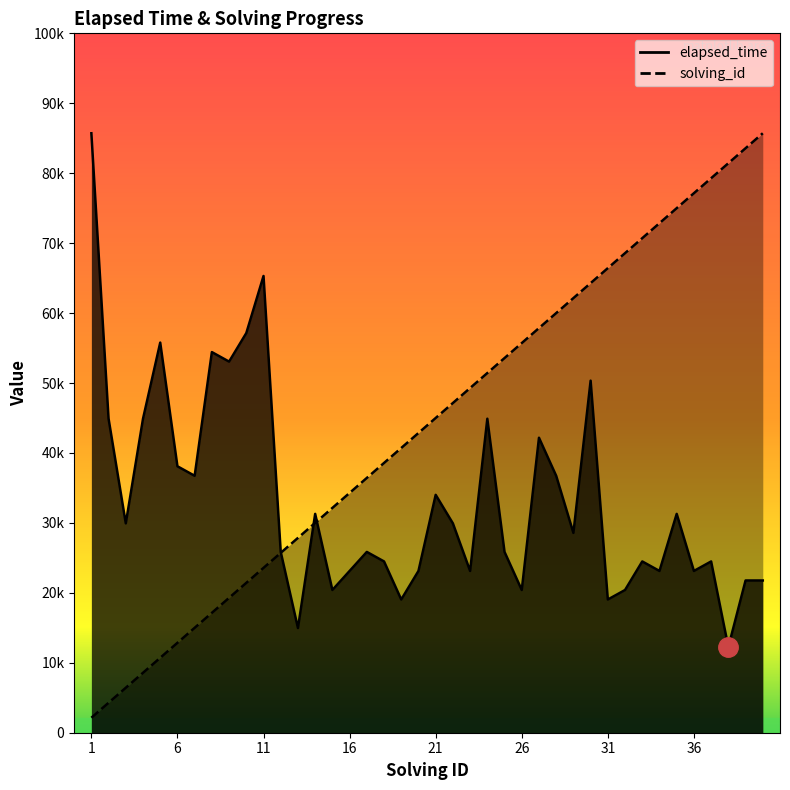

Reading right to left, transcribe all the data shown in this chart.

elapsed_time: 15238.1	15238.1	8571.4	17142.9	16190.5	21904.8	16190.5	17142.9	14285.7	13333.3	35238.1	20000.0	25714.3	29523.8	14285.7	18095.2	31428.6	16190.5	20952.4	23809.5	16190.5	13333.3	17142.9	18095.2	16190.5	14285.7	21904.8	10476.2	18095.2	45714.3	40000.0	37142.9	38095.2	25714.3	26666.7	39047.6	31428.6	20952.4	31428.6	60000.0
solving_id: 60000.0	58500.0	57000.0	55500.0	54000.0	52500.0	51000.0	49500.0	48000.0	46500.0	45000.0	43500.0	42000.0	40500.0	39000.0	37500.0	36000.0	34500.0	33000.0	31500.0	30000.0	28500.0	27000.0	25500.0	24000.0	22500.0	21000.0	19500.0	18000.0	16500.0	15000.0	13500.0	12000.0	10500.0	9000.0	7500.0	6000.0	4500.0	3000.0	1500.0